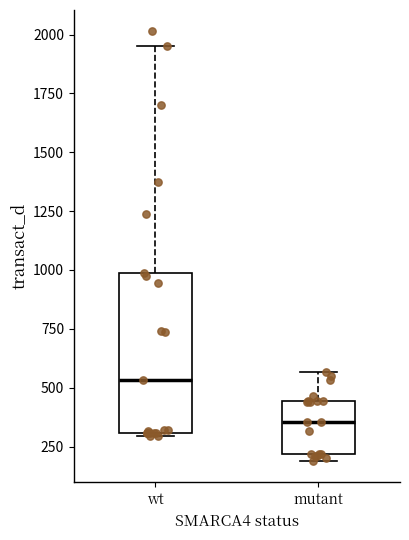

Which box's median line is the highest?

wt